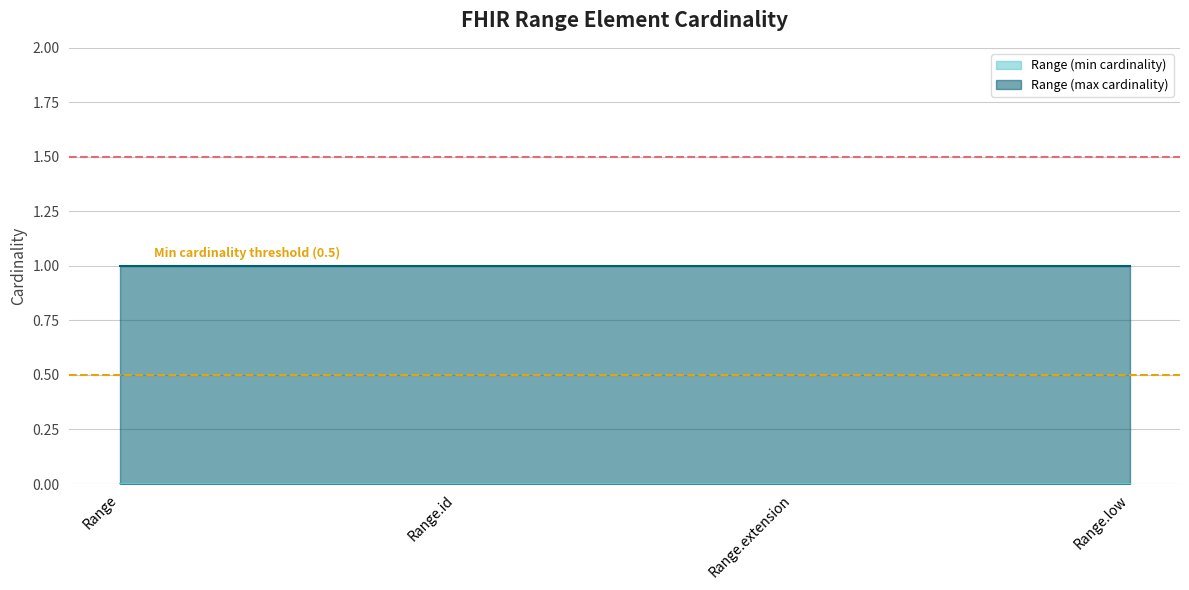

What is the highest value of the Min cardinality threshold (0.5) series?

0.5